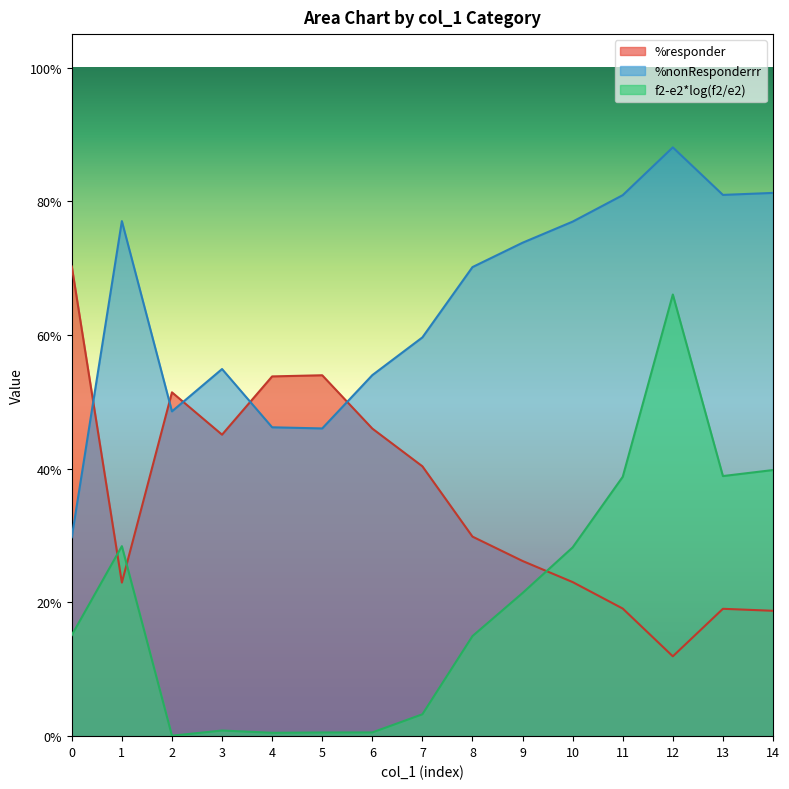

The value of %nonResponderrr at 10 is 0.8. True or false?

True